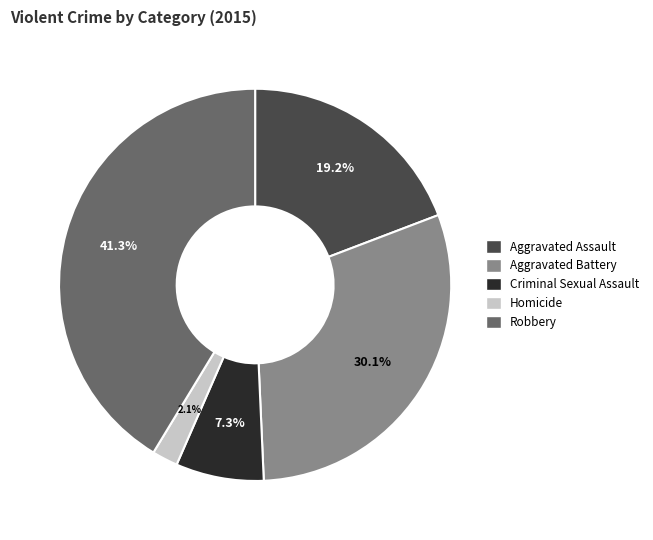

Combined, what portion of the pie is Homicide and Robbery?

43.4%